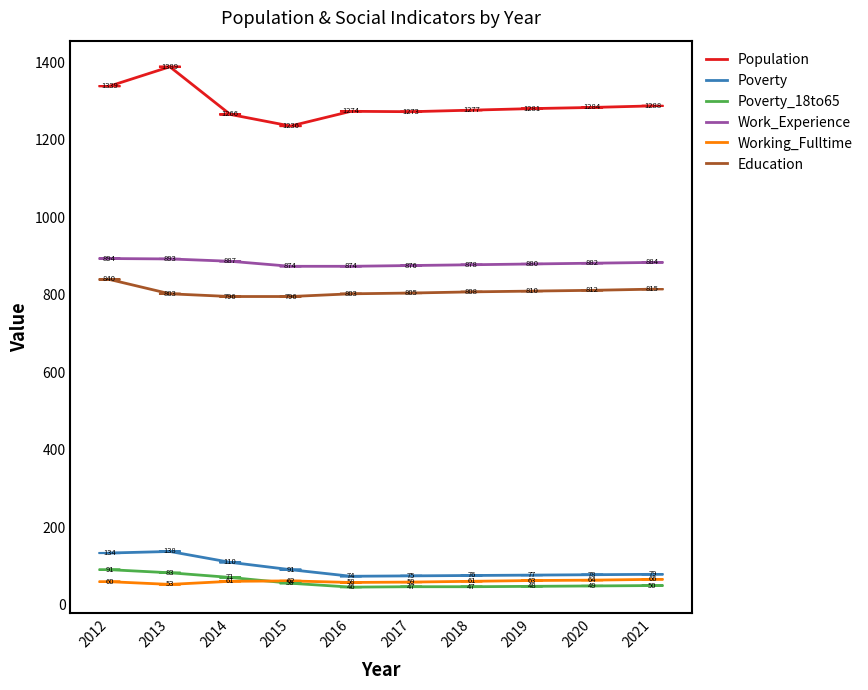

What is the sum of the Education values at 2016 and 2015?

1599